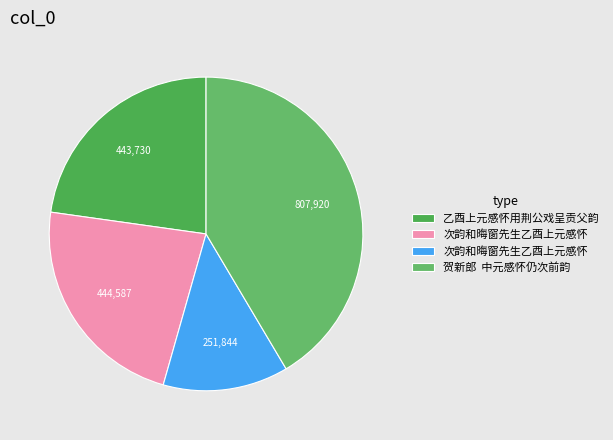

How many slices are in this pie chart?

4